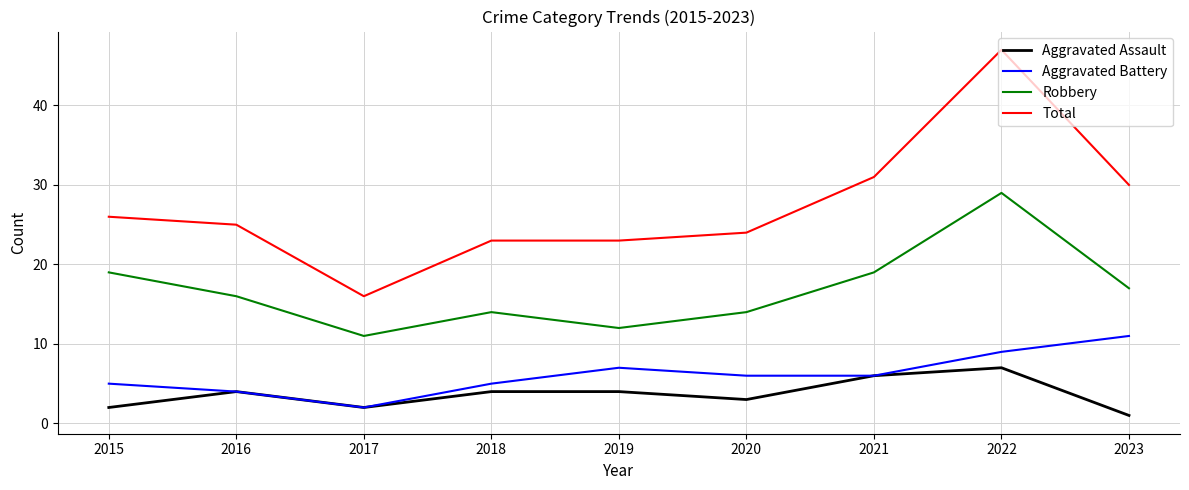

Which series changed the most between 2016 and 2017?

Total